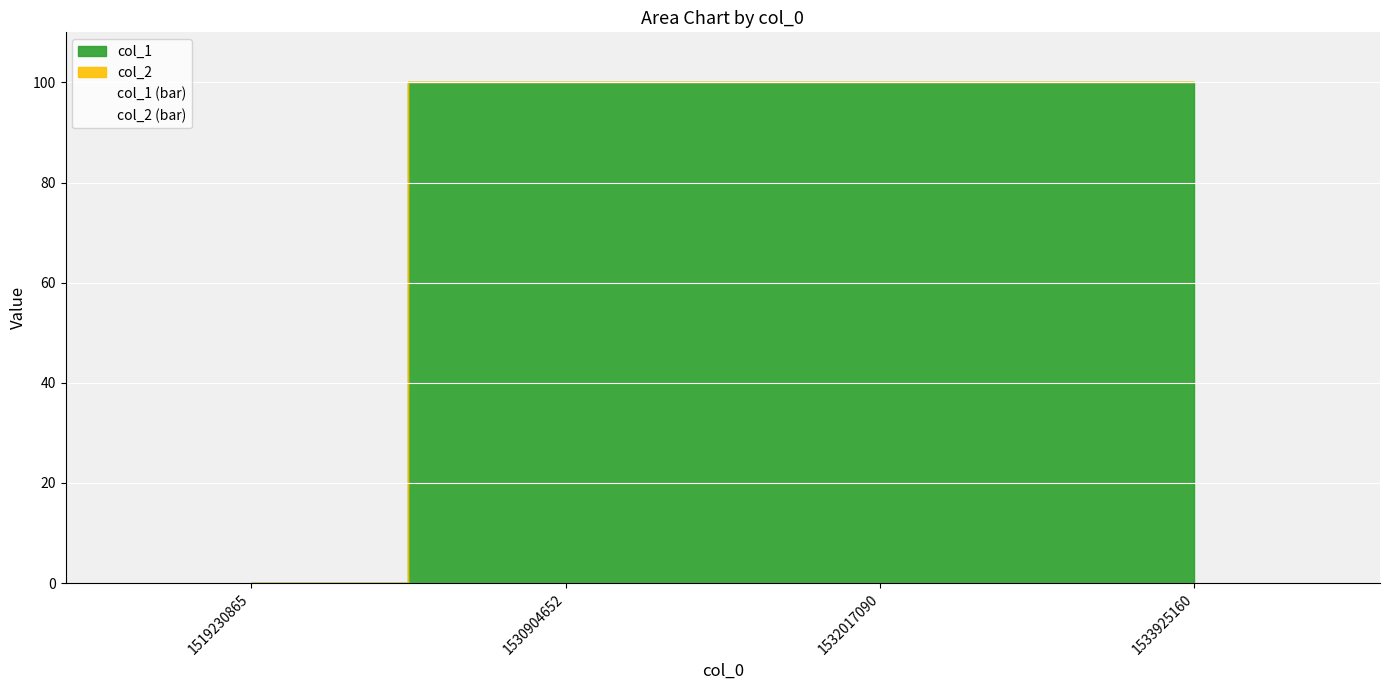

True or false: col_1 (bar) has a value of 100 at 1533925160.

True